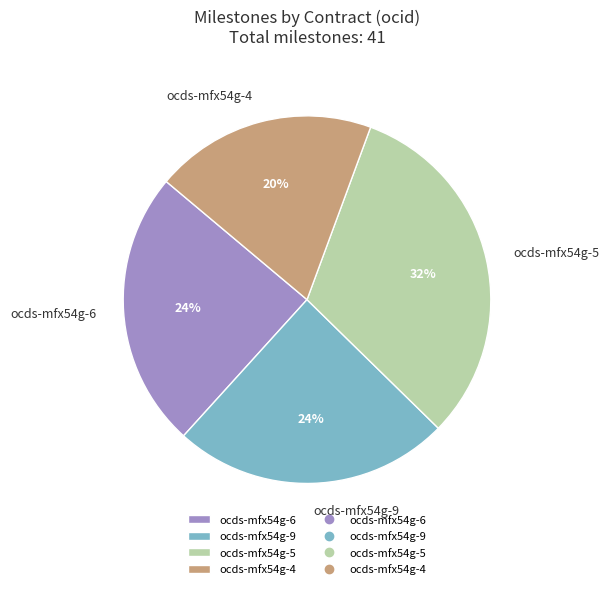

Is the sum of ocds-mfx54g-9 and ocds-mfx54g-5 greater than half?

Yes